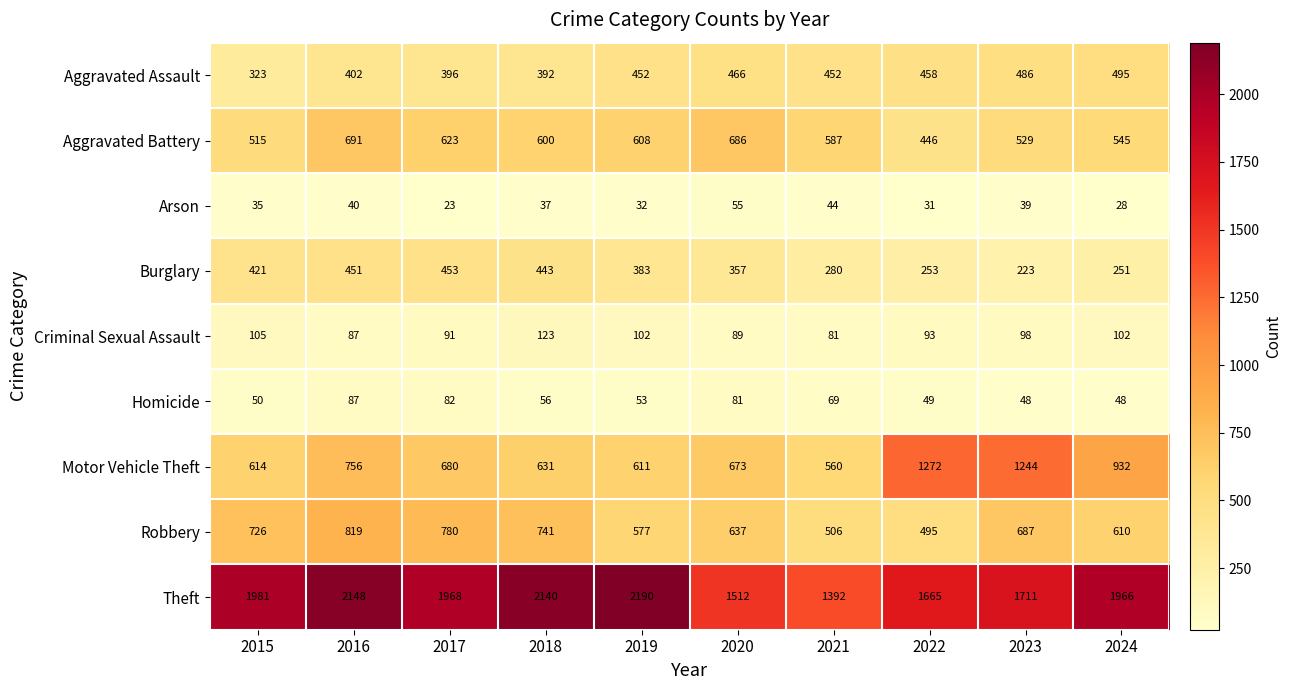

Which series has the largest range (max minus min)?

Theft